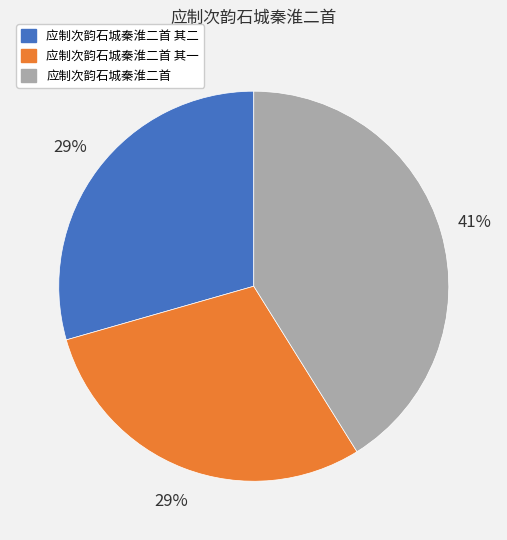

To the nearest percent, what is the combined percentage of 应制次韵石城秦淮二首 其一 and 应制次韵石城秦淮二首?

71%